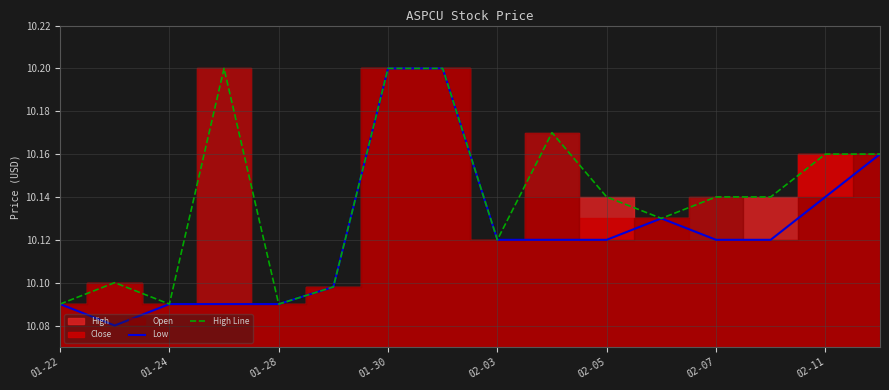

At 02-11, list the series in order from largest to smallest.

High Line, Low